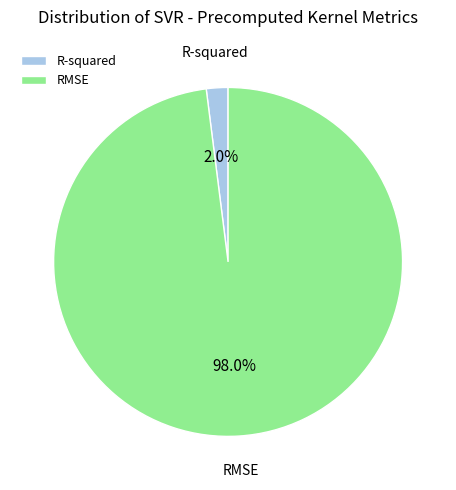

To the nearest percent, what is the difference between the largest and smallest slice percentages?

96%